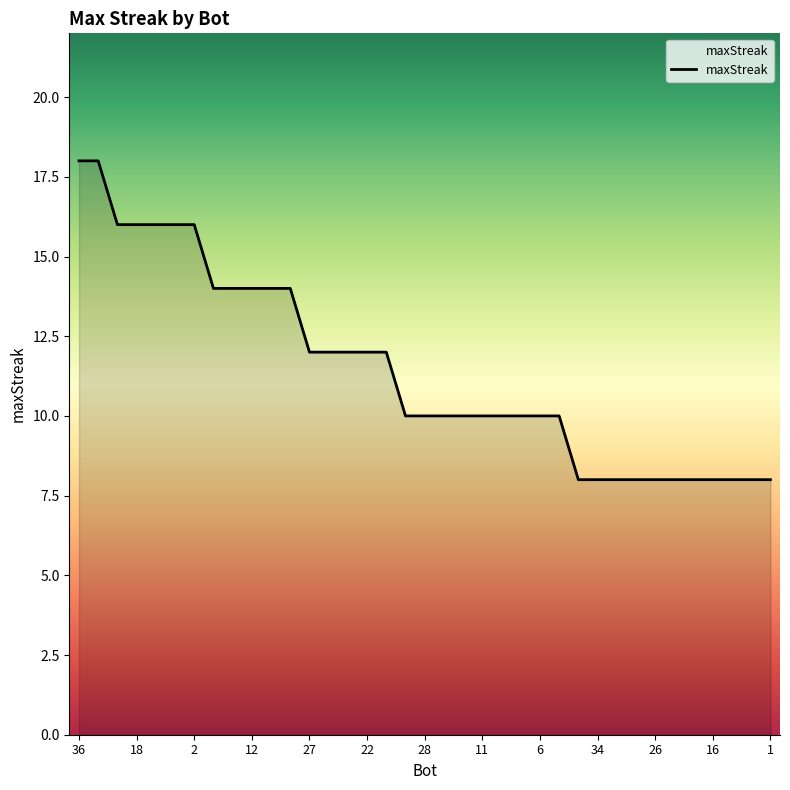

What is the minimum value shown in the chart?

8